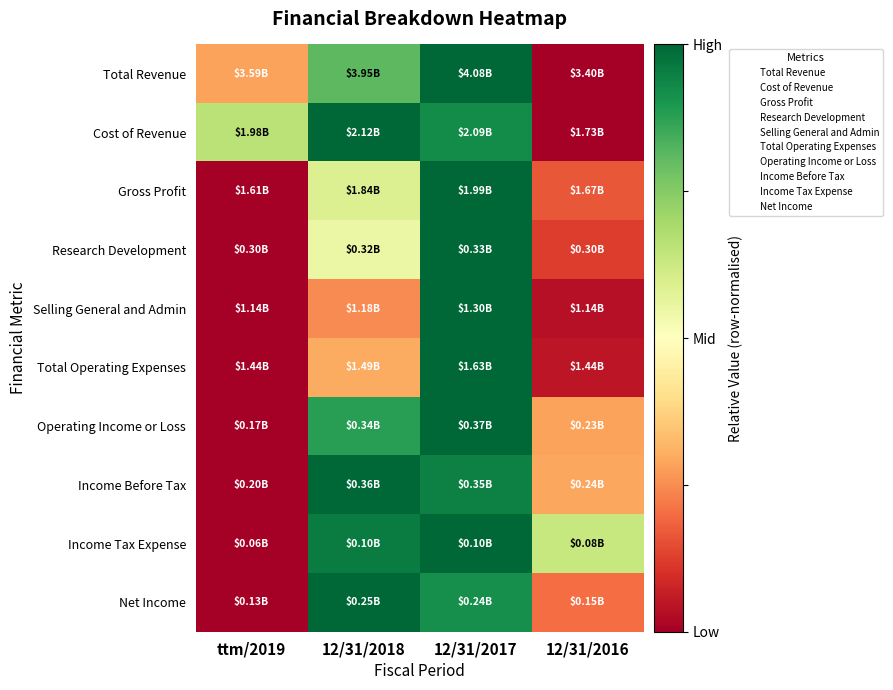

What is the total value across all series at ttm/2019?

0.9